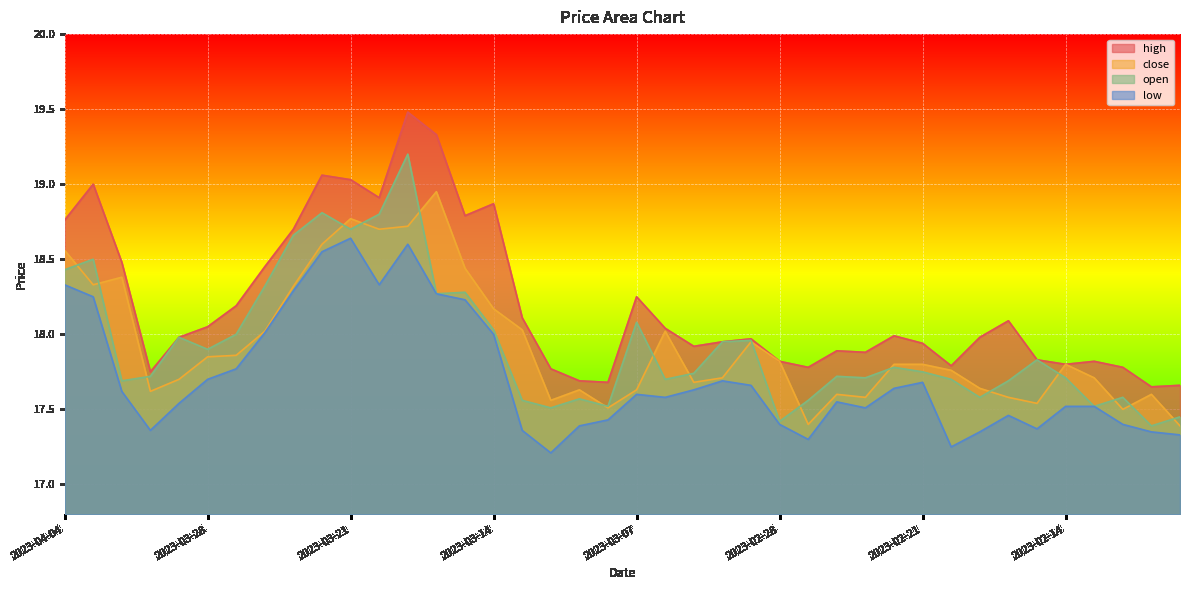

What is the difference between the highest and lowest values at 2023-04-03?

0.8